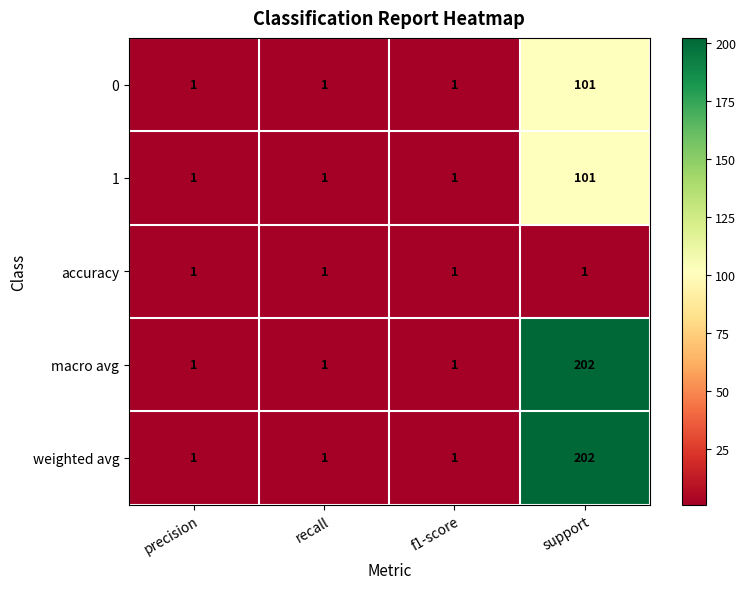

What is the maximum value shown in the chart?

202